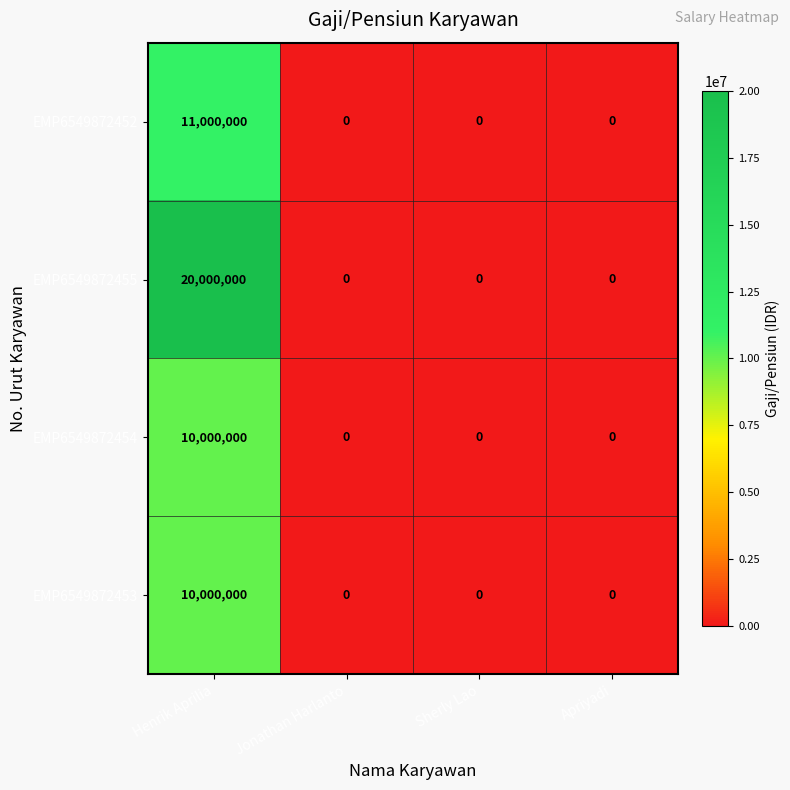

Which series has the widest spread of values?

EMP6549872455